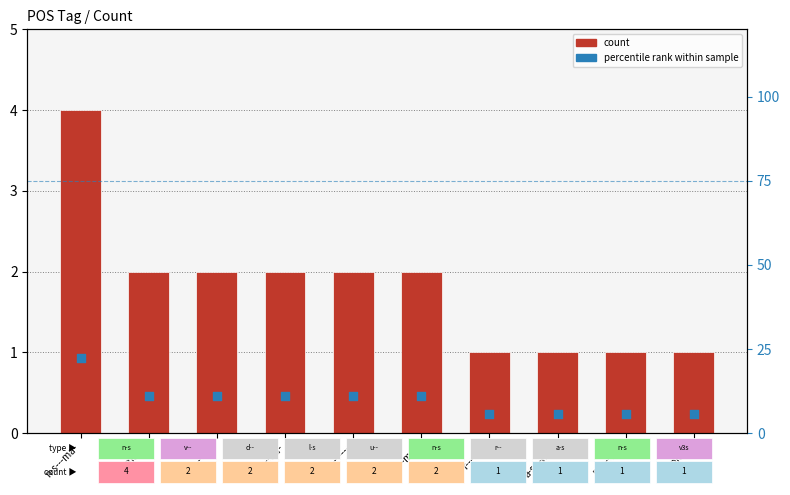

Is the value of count at d-------- greater than the value of percentile rank within sample at v--rna---?

No